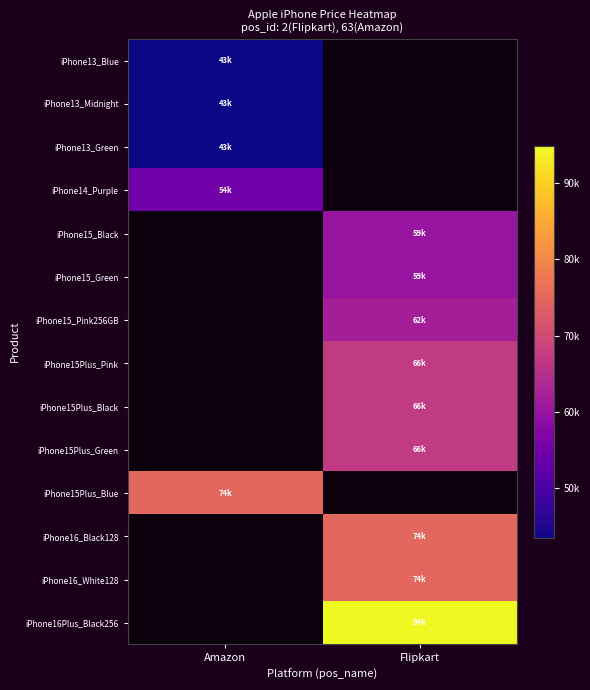

At Amazon, list the series in order from smallest to largest.

iPhone13_Blue, iPhone13_Midnight, iPhone13_Green, iPhone14_Purple, iPhone15_Black, iPhone15_Green, iPhone15_Pink256GB, iPhone15Plus_Pink, iPhone15Plus_Black, iPhone15Plus_Green, iPhone15Plus_Blue, iPhone16_Black128, iPhone16_White128, iPhone16Plus_Black256